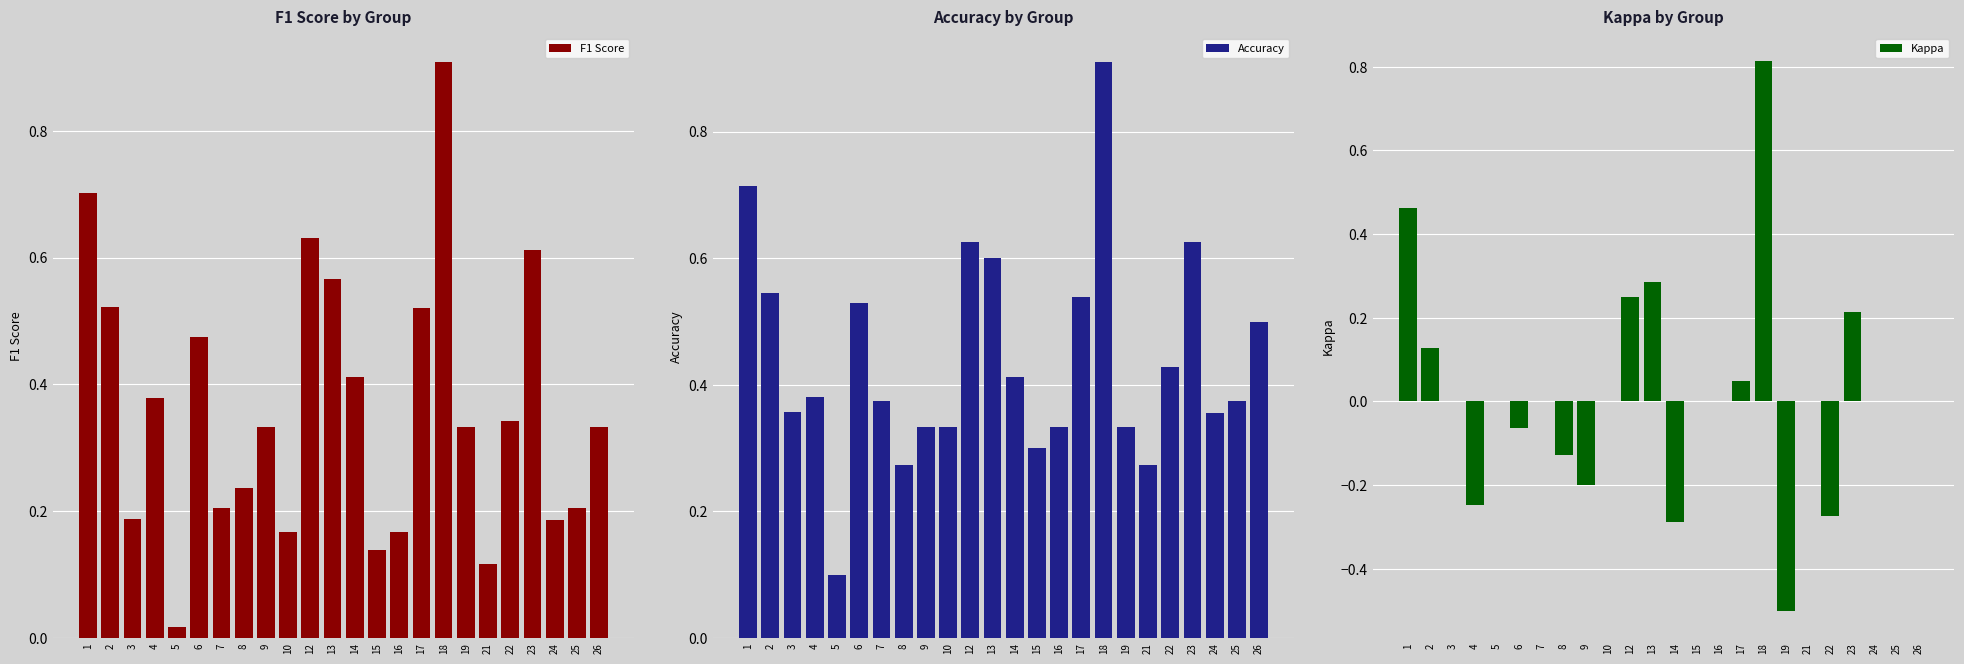

Which series changed the most between 14 and 15?

Kappa